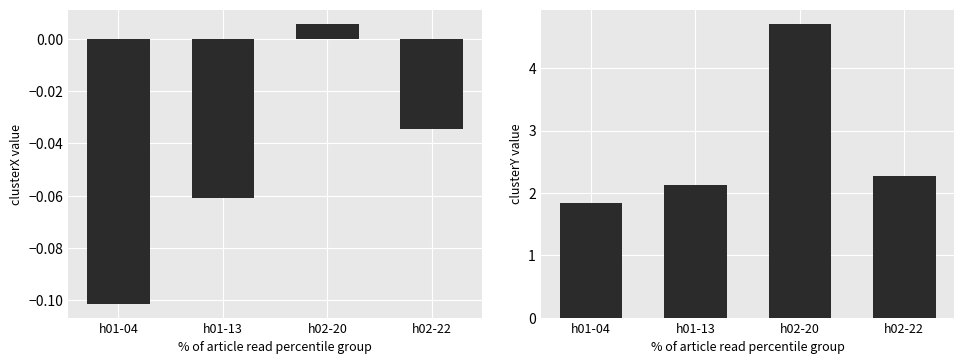

What is the minimum value shown in the chart?

-0.1